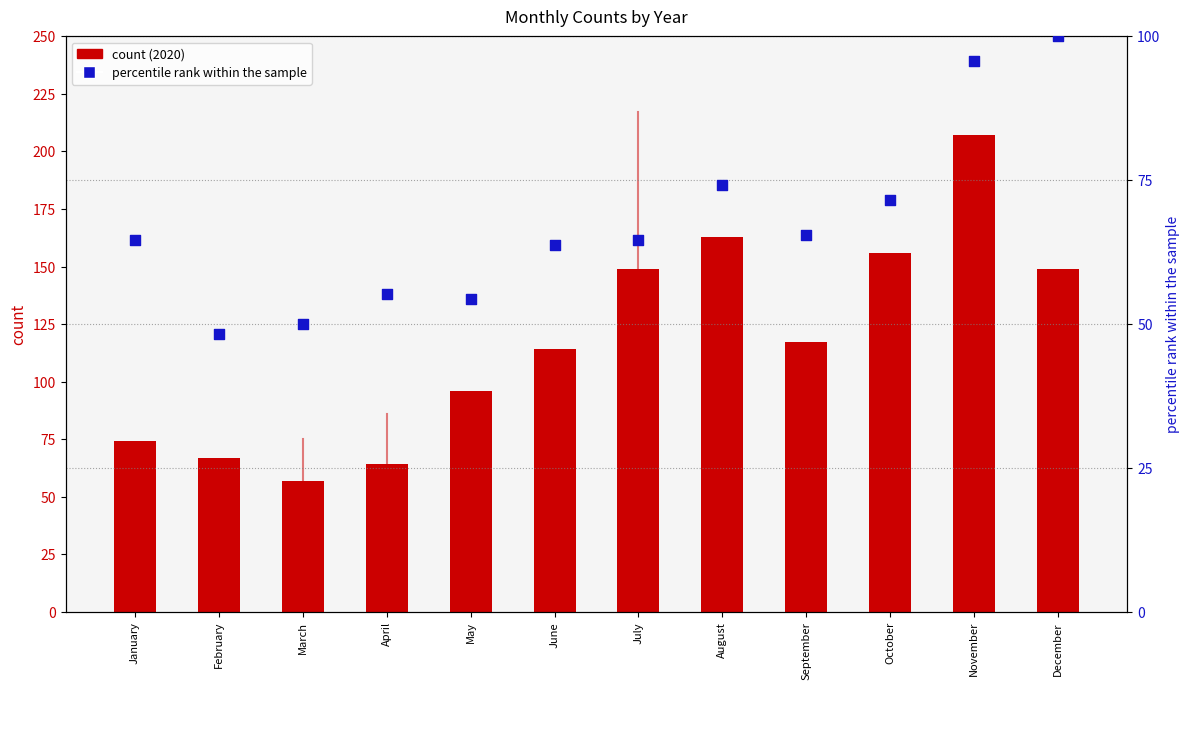

Which series has the largest total across all categories?

count (2020)